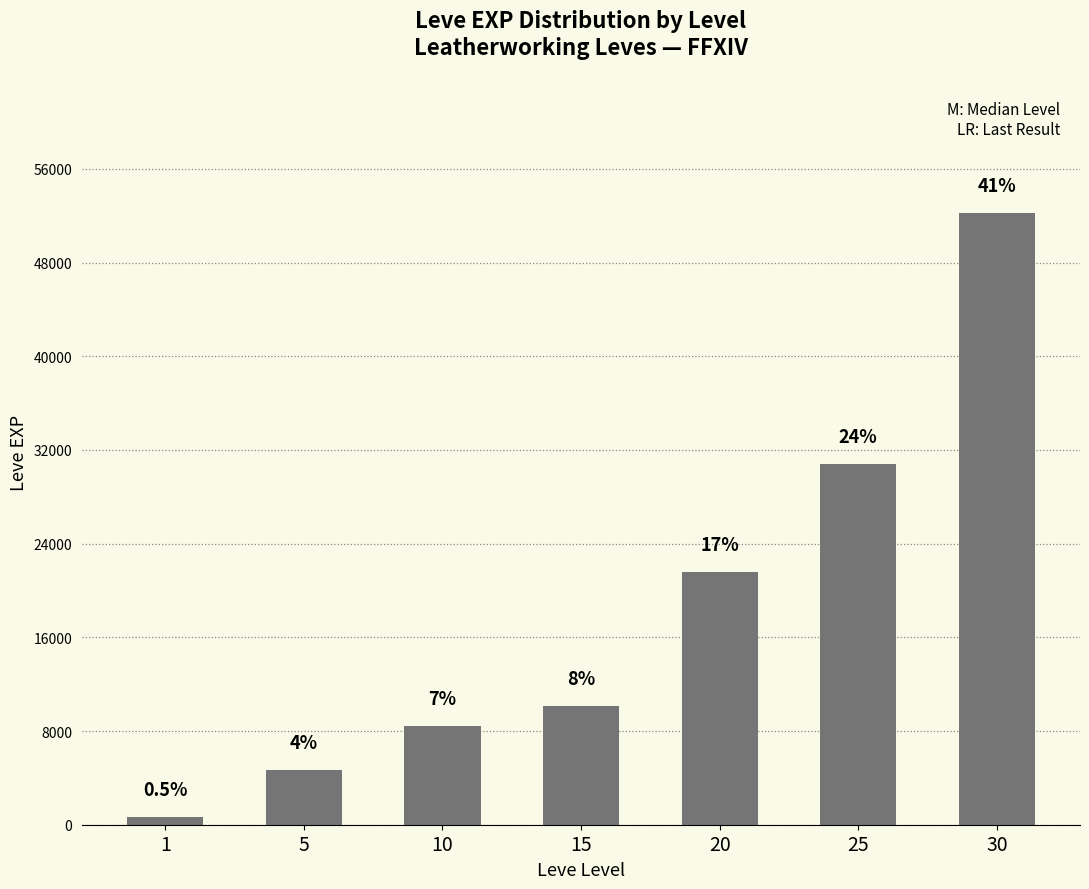

What is the smallest value displayed?

630